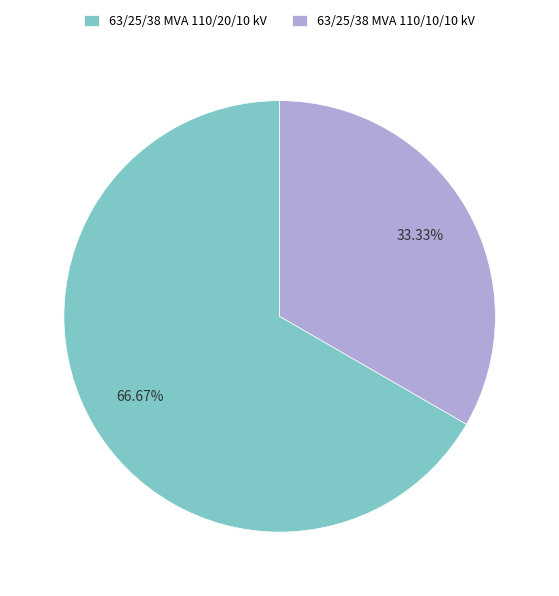

What is the total percentage of 63/25/38 MVA 110/10/10 kV and 63/25/38 MVA 110/20/10 kV?

100.0%